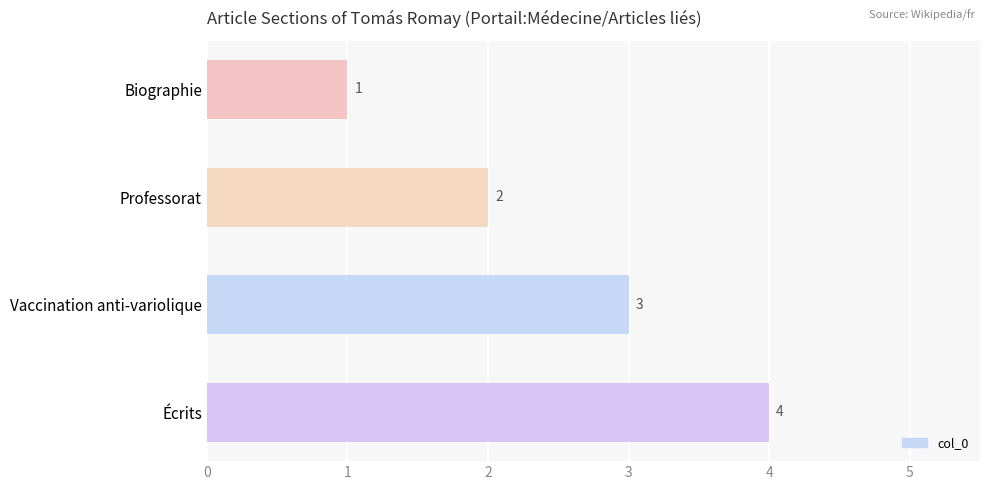

Is it true that the value at Biographie is 1?

True